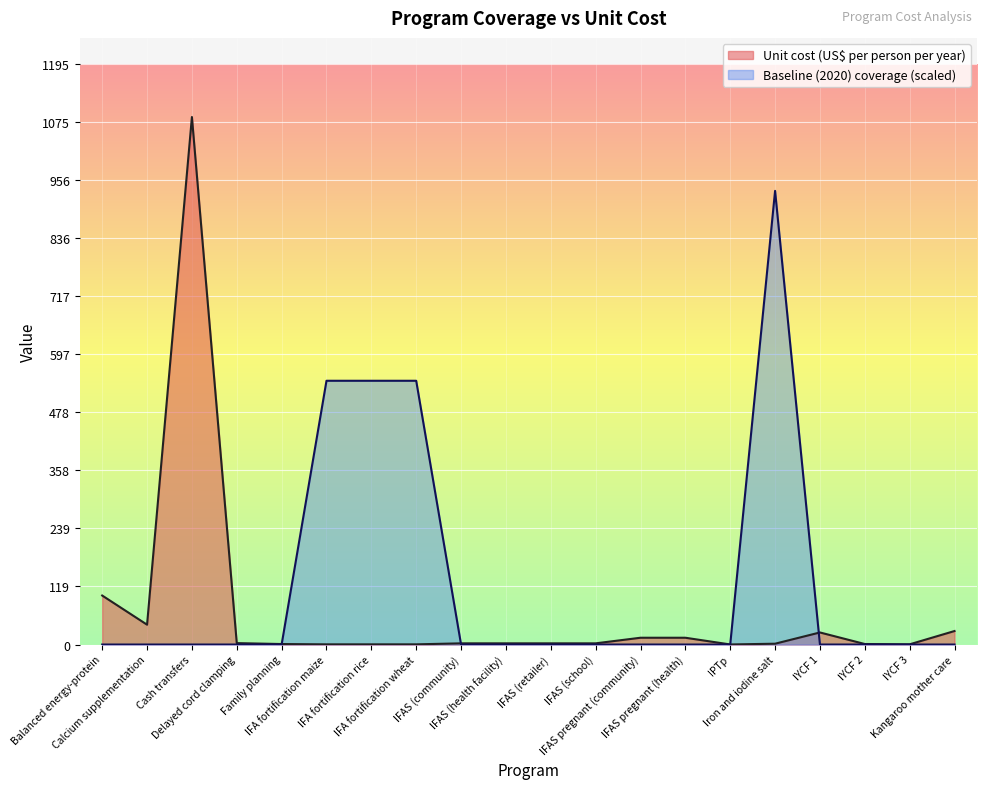

What is the difference between the maximum and second lowest values in the Unit cost (US$ per person per year) series?

1085.9